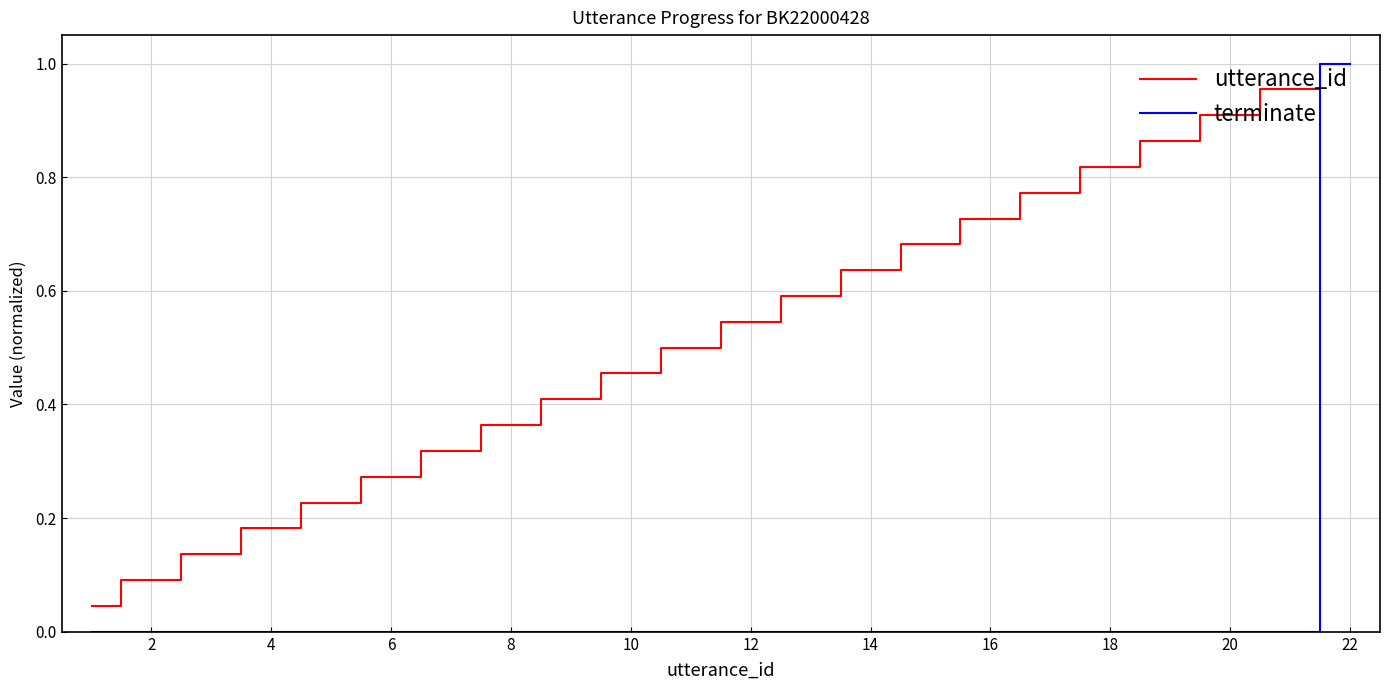

Rank the series by their average value, from lowest to highest.

terminate, utterance_id